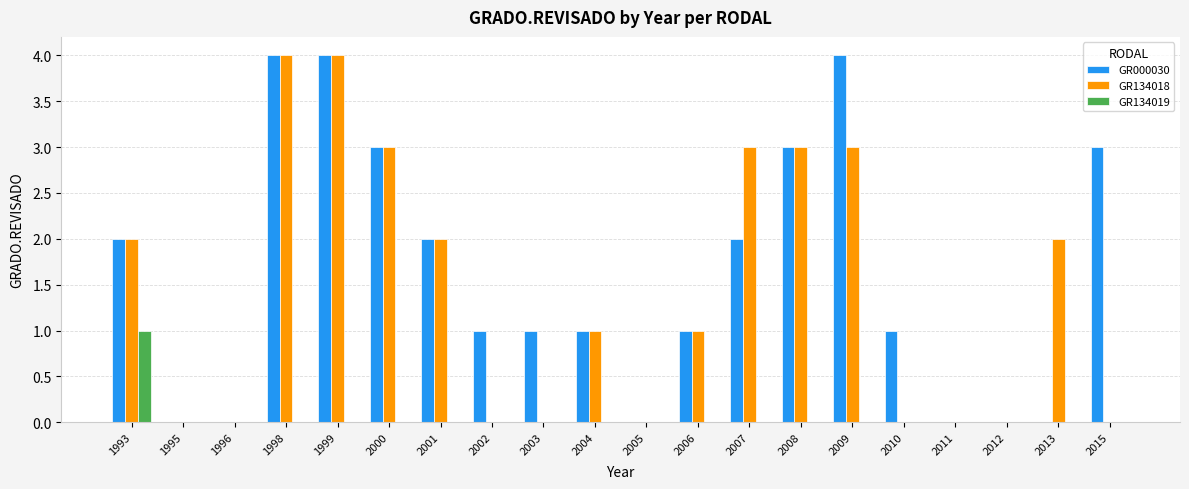

At which label does GR134018 first exceed 1?

1993